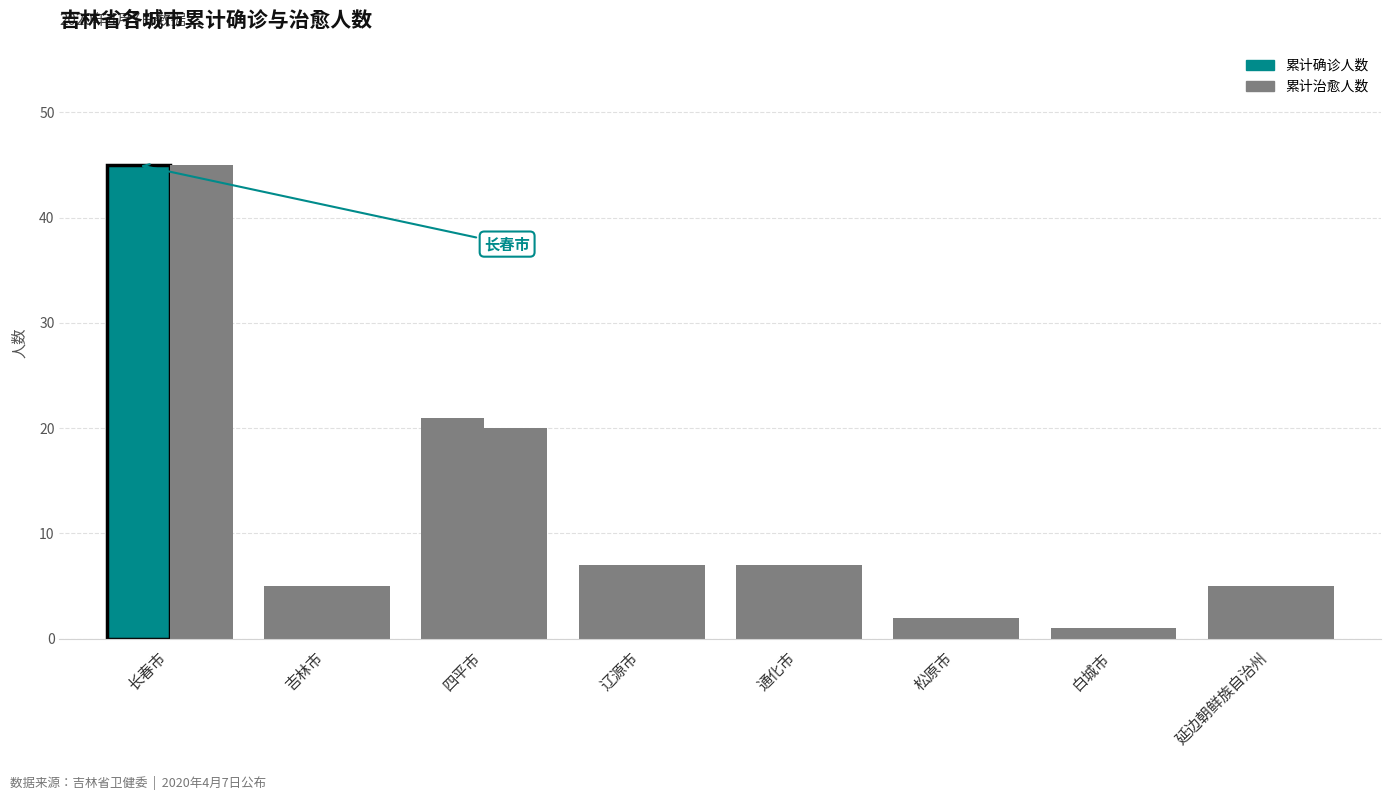

Rank the categories by 累计治愈人数 value from highest to lowest.

长春市, 四平市, 辽源市, 通化市, 吉林市, 延边朝鲜族自治州, 松原市, 白城市